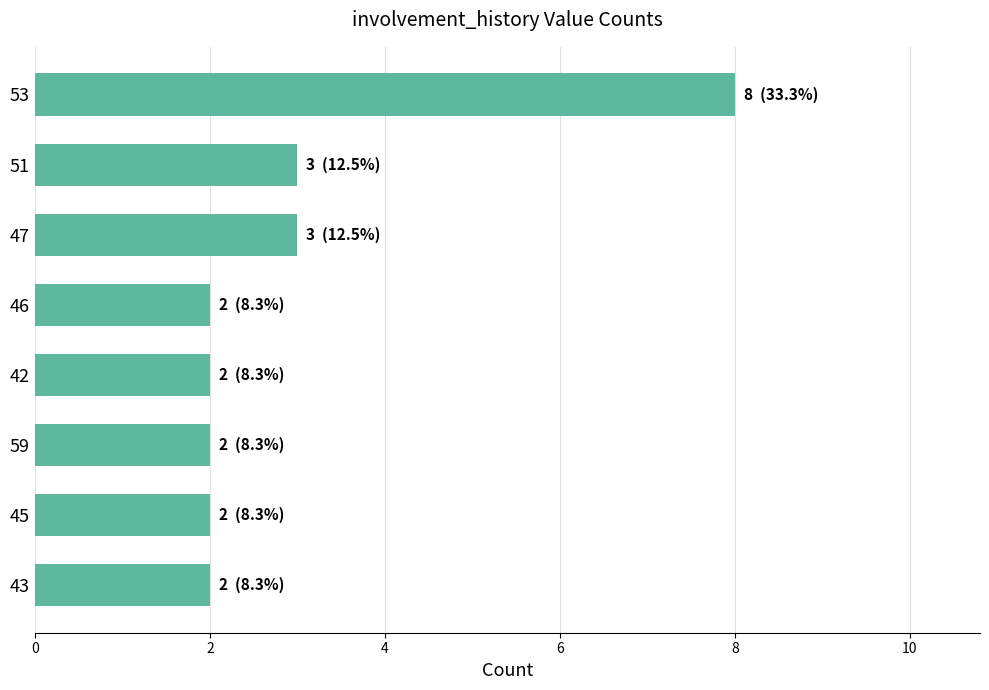

True or false: the data shows 3 at 42.

False